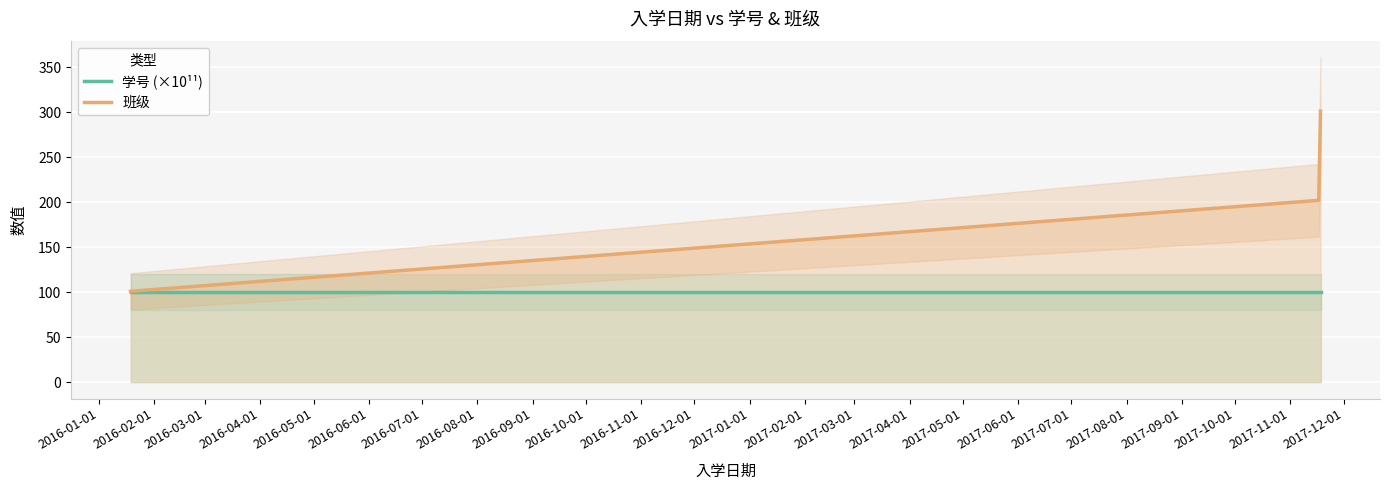

How many values in the 班级 series are below 202?

1